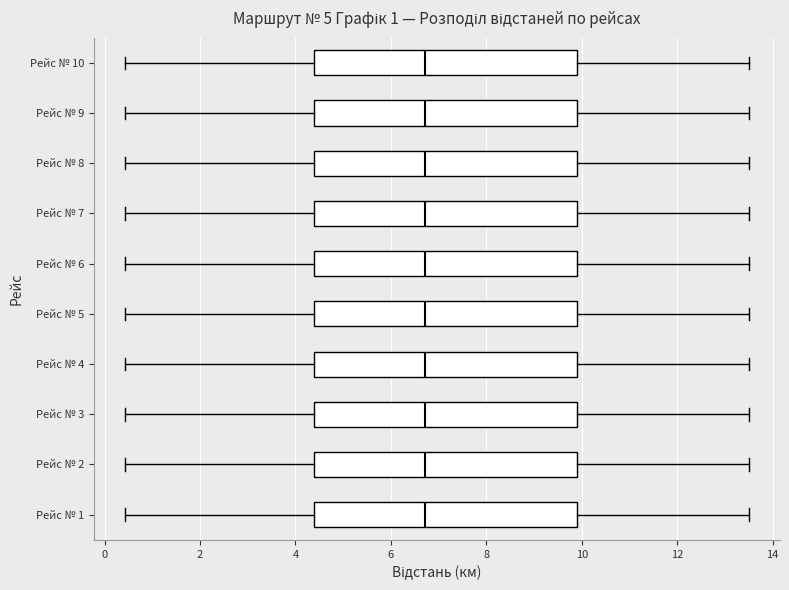

Where does the left whisker of the box for Рейс № 8 end on the x-axis? The values are not printed on the chart, so give them approximately, as read against the axis.

0.4